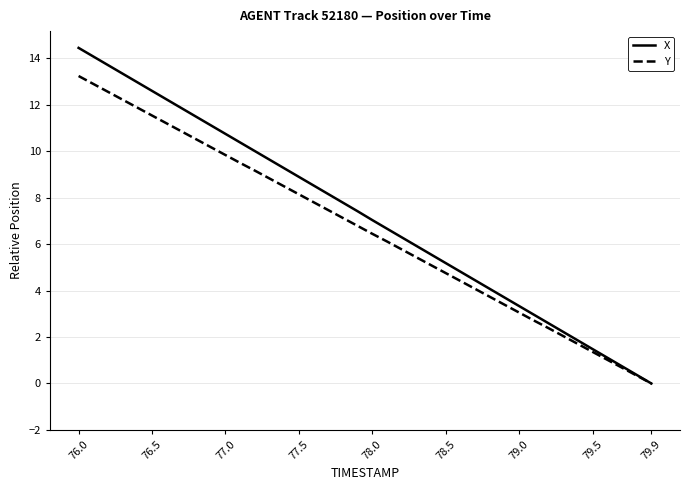

Which series has the largest range (max minus min)?

X